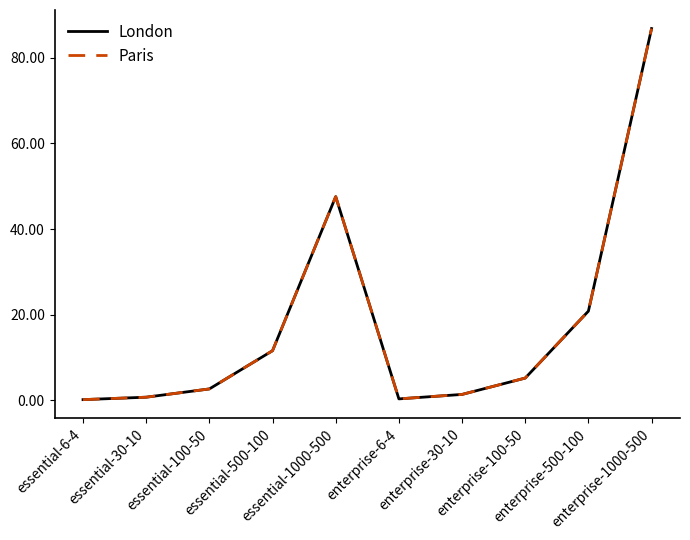

True or false: Paris has a value of 11.6 at essential-500-100.

True